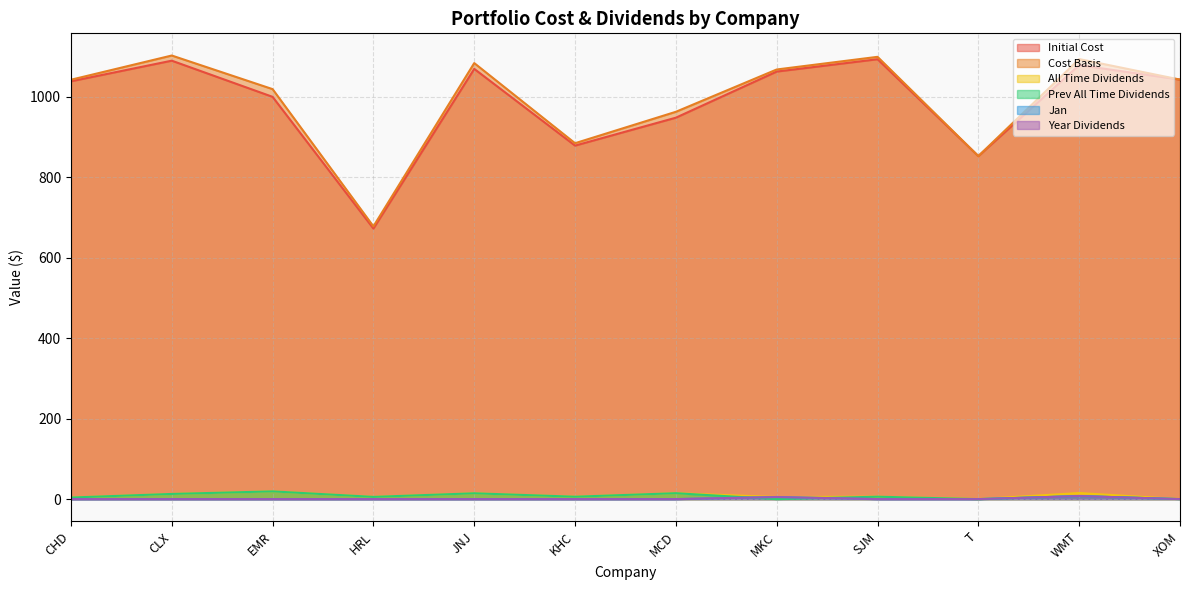

Reading left to right, transcribe all the data shown in this chart.

Initial Cost: CHD=1038.4	CLX=1089.7	EMR=999.8	HRL=672.4	JNJ=1069.3	KHC=878.6	MCD=948.0	MKC=1062.6	SJM=1093.3	T=852.6	WMT=1078.7	XOM=1042.7
Cost Basis: CHD=1042.3	CLX=1102.5	EMR=1019.0	HRL=677.9	JNJ=1083.7	KHC=884.6	MCD=962.7	MKC=1067.8	SJM=1099.2	T=852.6	WMT=1093.7	XOM=1042.7
All Time Dividends: CHD=3.9	CLX=12.8	EMR=19.2	HRL=5.5	JNJ=14.4	KHC=6.0	MCD=14.7	MKC=5.2	SJM=6.0	T=0.0	WMT=15.1	XOM=0.0
Prev All Time Dividends: CHD=3.9	CLX=12.8	EMR=19.2	HRL=5.5	JNJ=14.4	KHC=6.0	MCD=14.7	MKC=0.0	SJM=6.0	T=0.0	WMT=7.5	XOM=0.0
Jan: CHD=0.0	CLX=0.0	EMR=0.0	HRL=0.0	JNJ=0.0	KHC=0.0	MCD=0.0	MKC=5.2	SJM=0.0	T=0.0	WMT=7.5	XOM=0.0
Year Dividends: CHD=0.0	CLX=0.0	EMR=0.0	HRL=0.0	JNJ=0.0	KHC=0.0	MCD=0.0	MKC=5.2	SJM=0.0	T=0.0	WMT=7.5	XOM=0.0